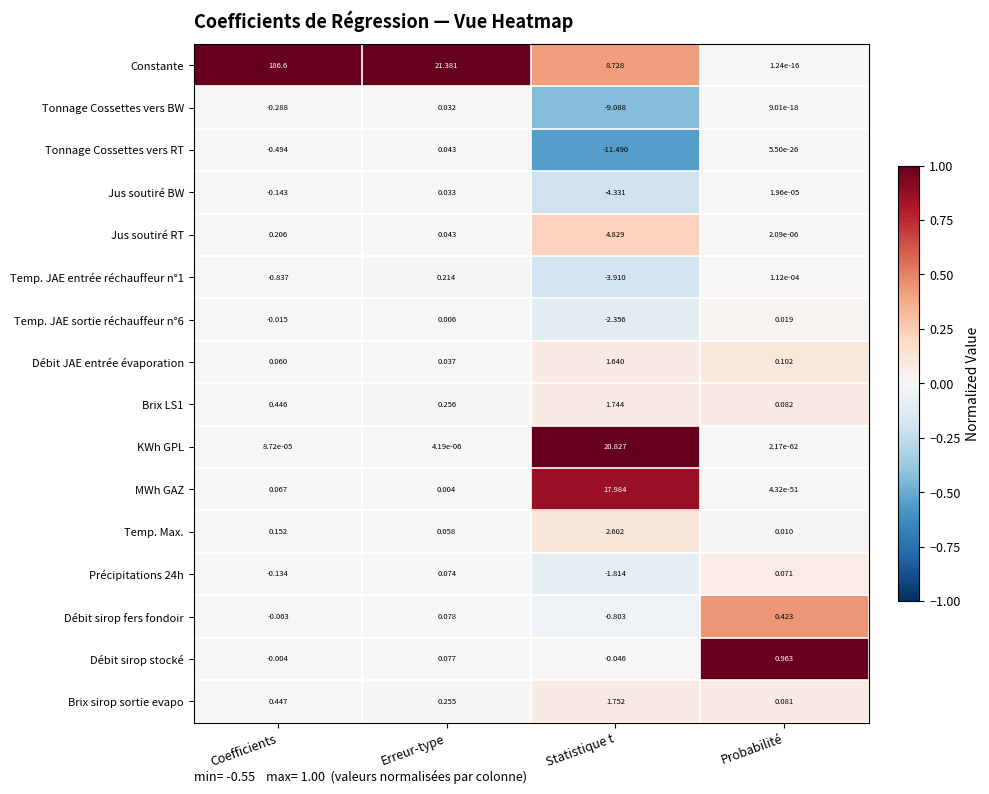

Rank the categories by Débit sirop stocké value from highest to lowest.

Probabilité, Erreur-type, Coefficients, Statistique t